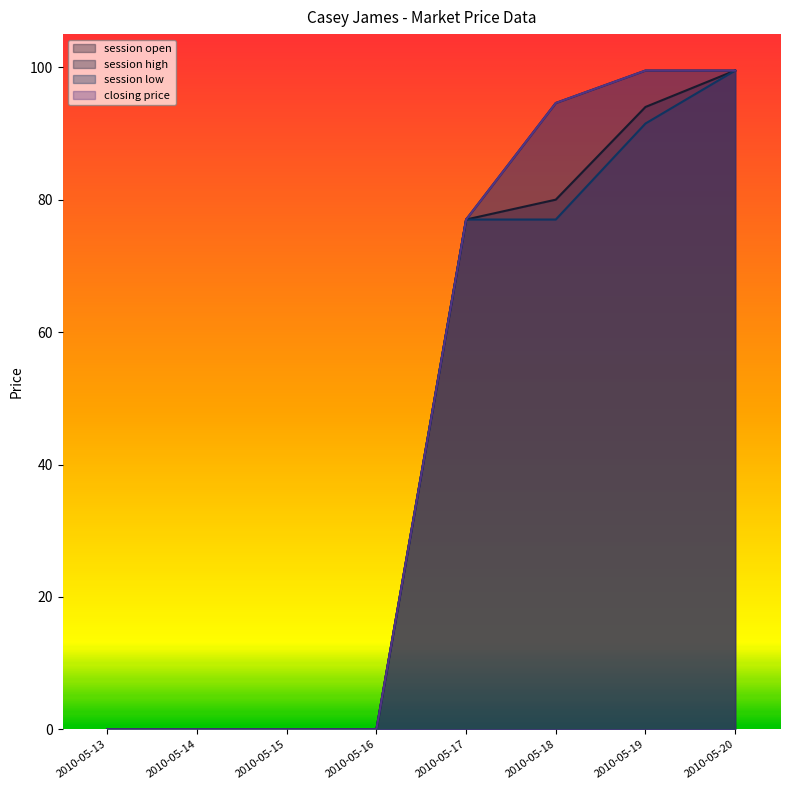

What is the maximum value for closing price?

99.5